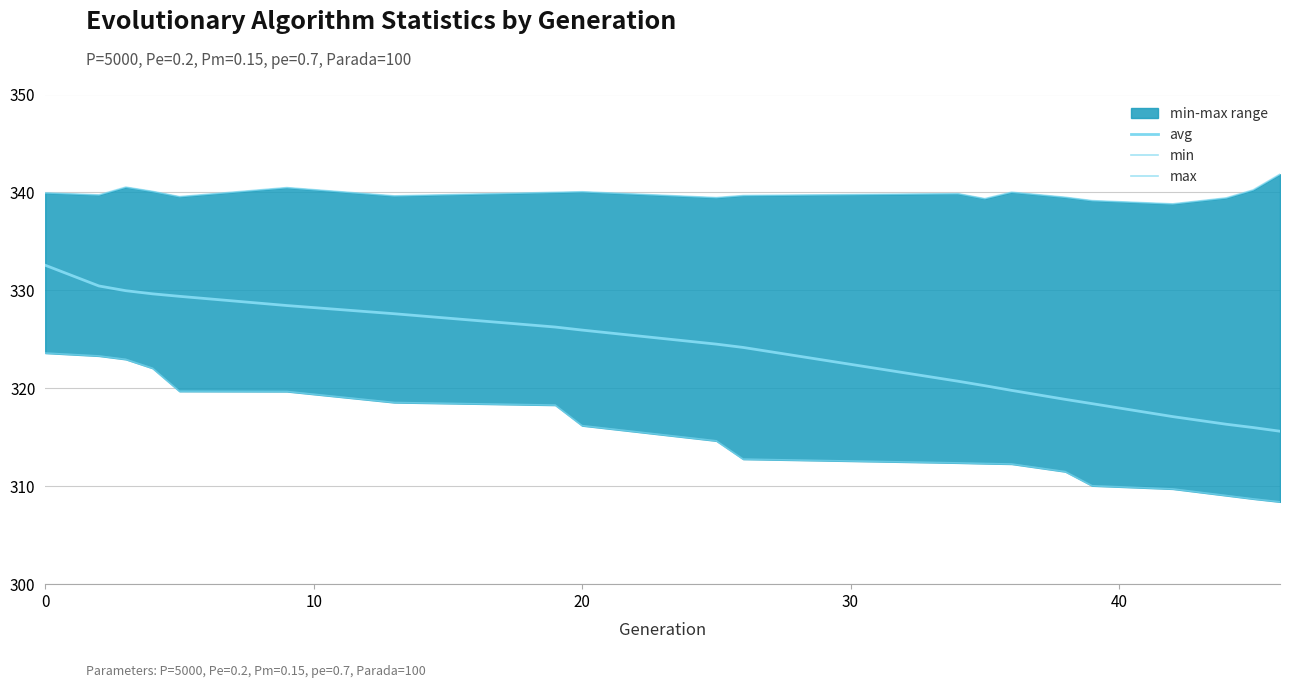

Does the chart display data point markers on the line(s)?

No